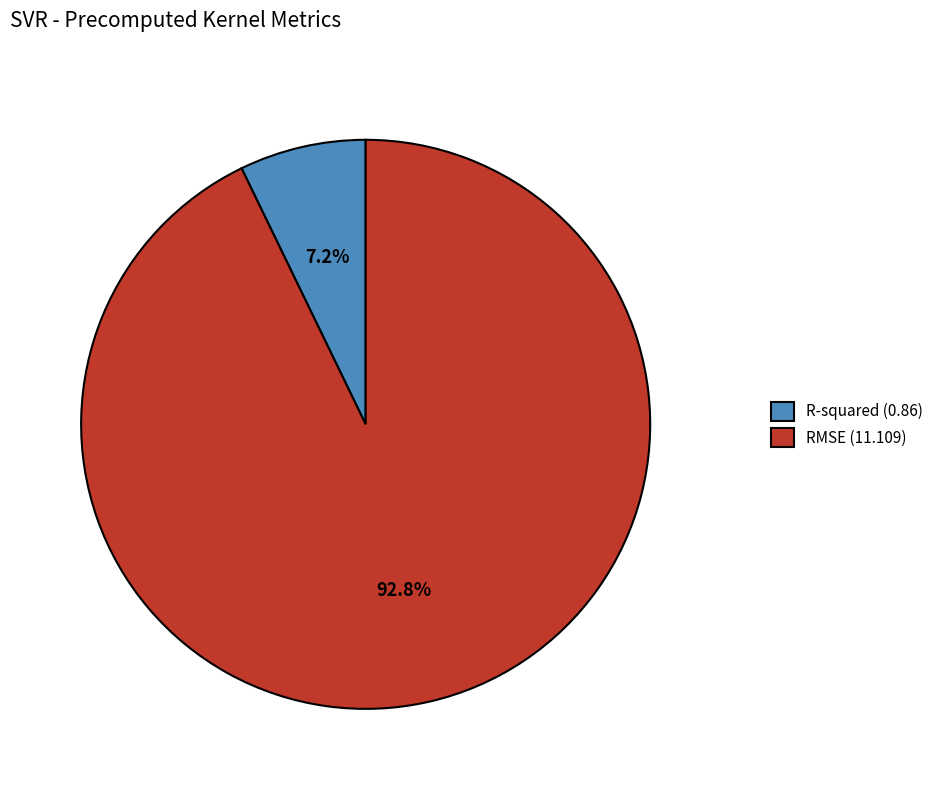

What is the smallest slice in the pie chart?

R-squared